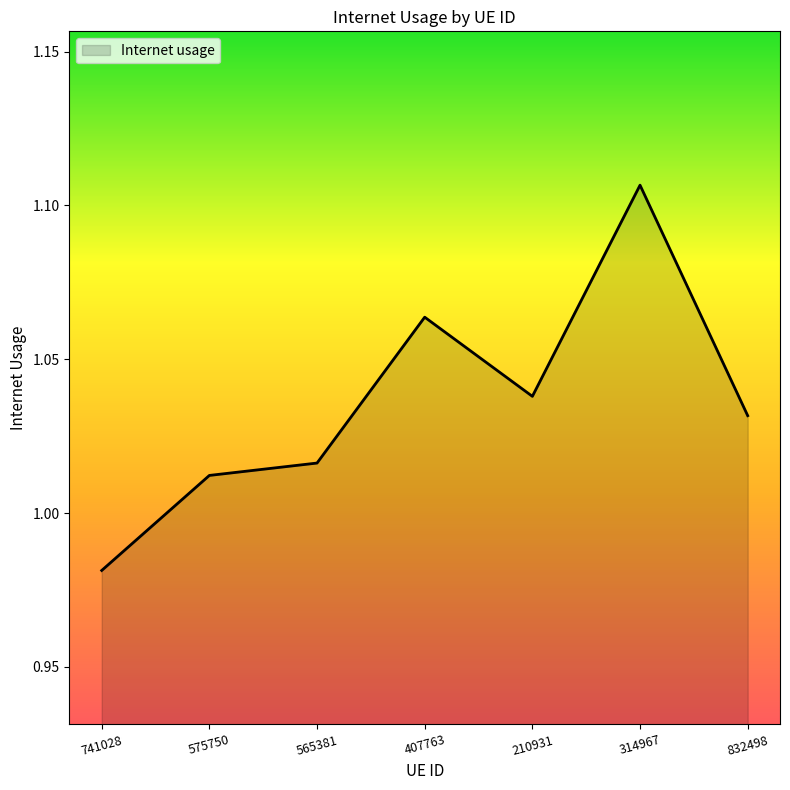

Where does the data first go above 1?

575750